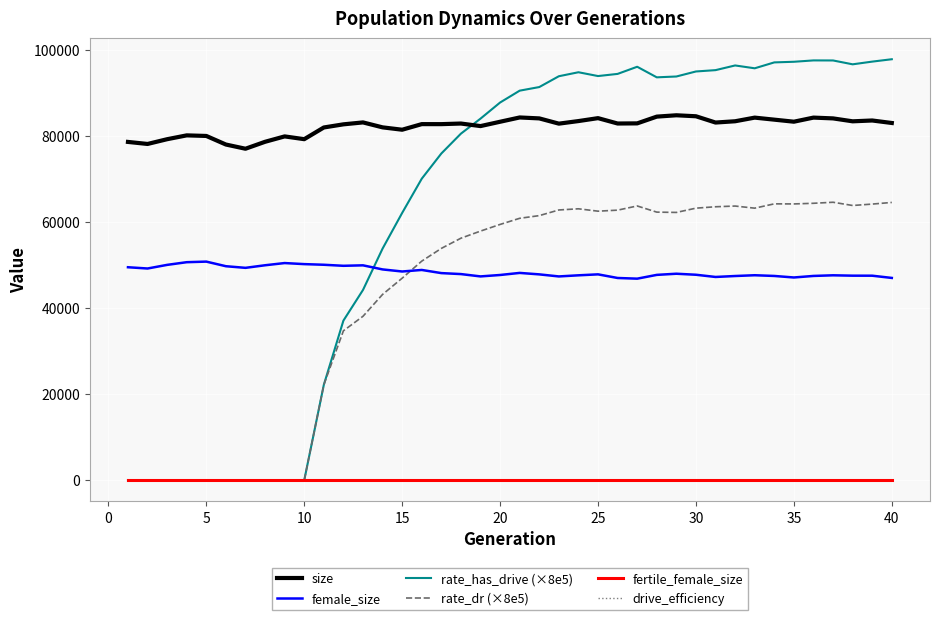

What is the highest value of the rate_dr (×8e5) series?

64567.4